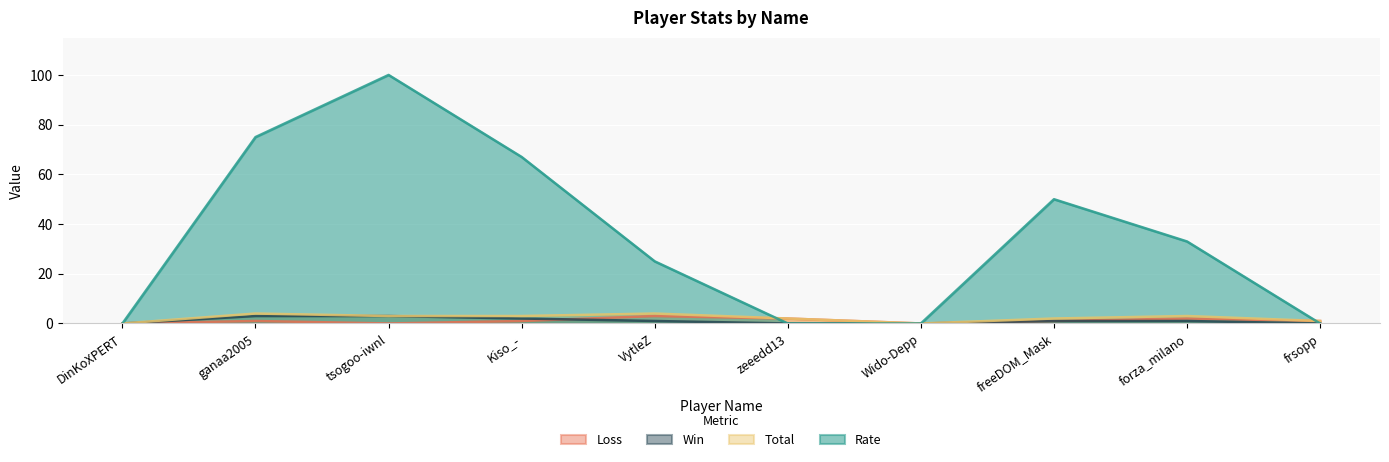

Which series changed the most between DinKoXPERT and freeDOM_Mask?

Rate